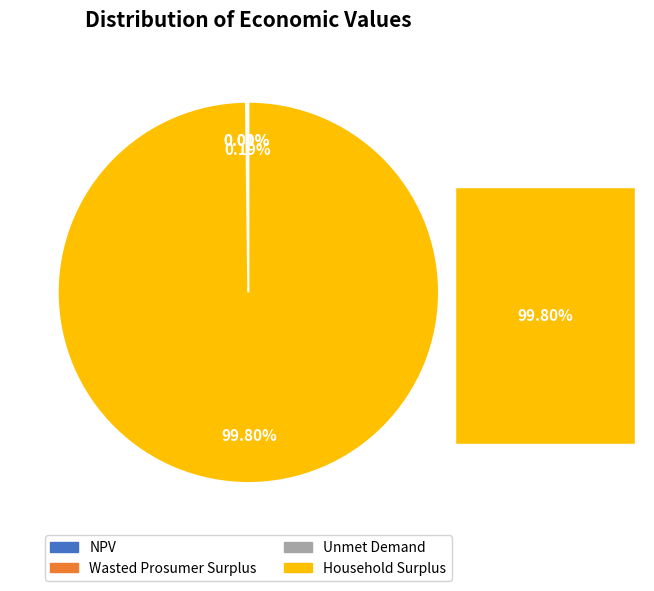

Does NPV account for over 50% of the chart?

No